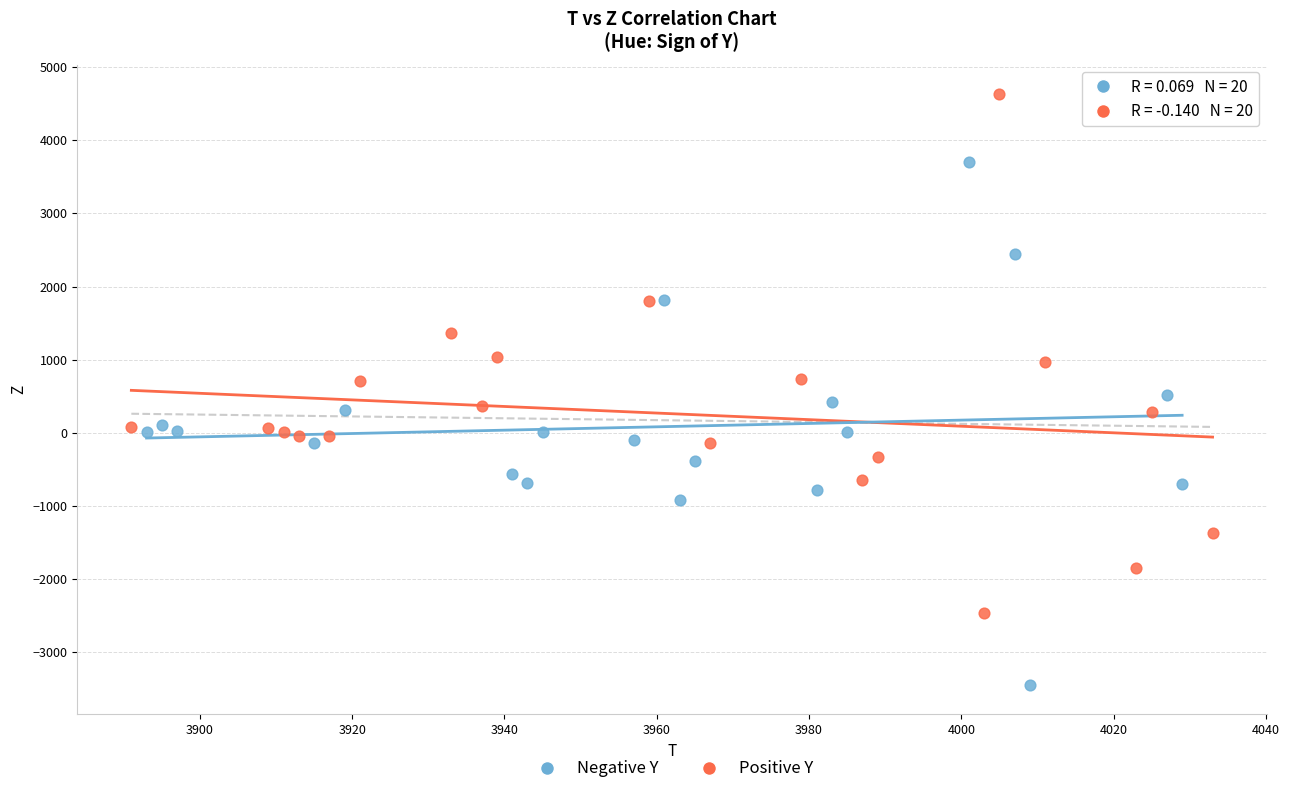

Which series contains the lowest Y value?

Negative Y